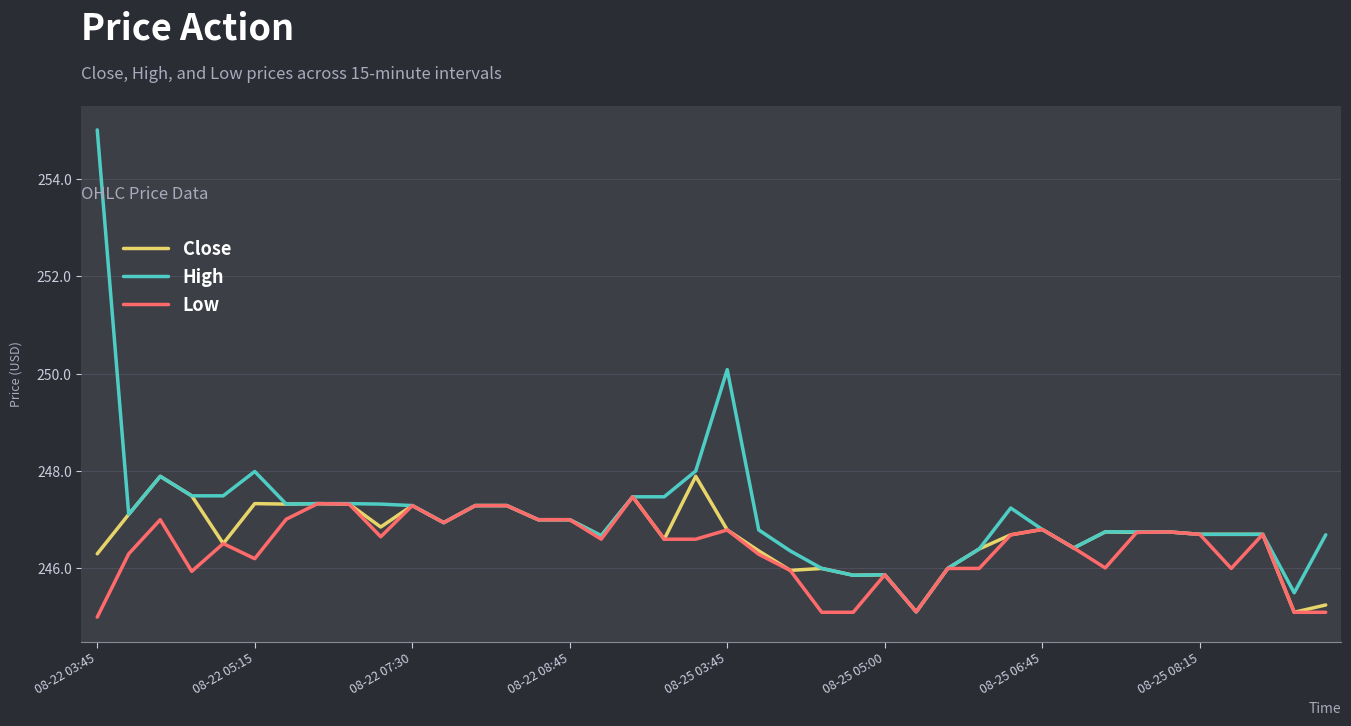

Which series has the largest total across all categories?

High